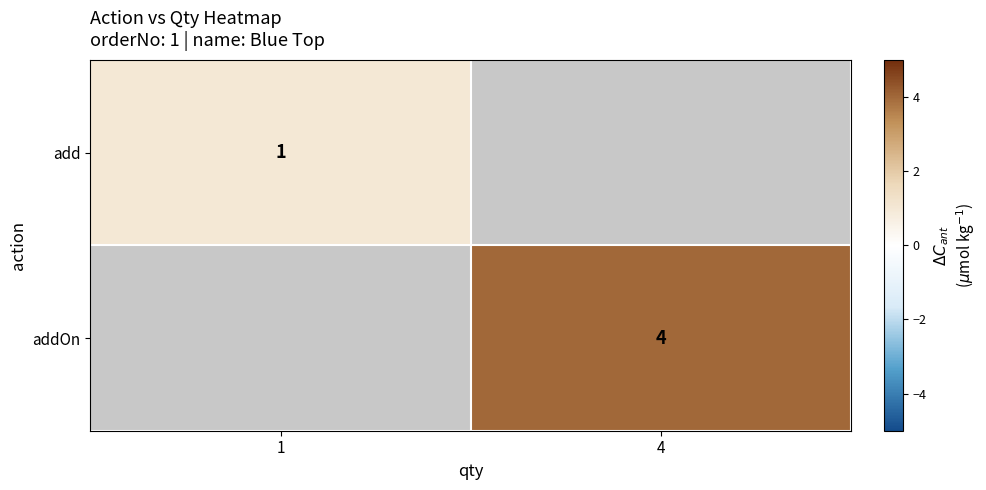

Is the value of add at 1 greater than the value of addOn at 4?

No